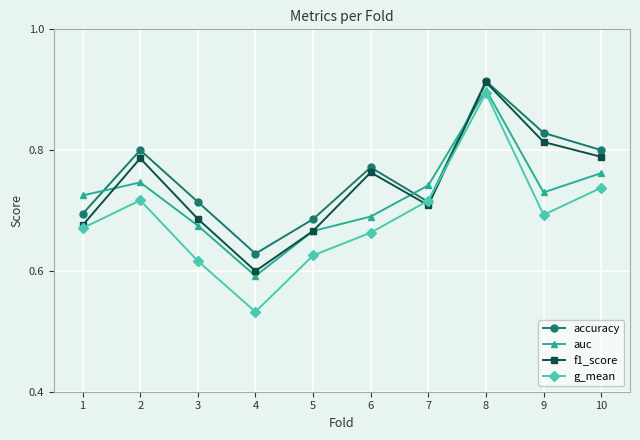

At which label does auc reach its peak?

8